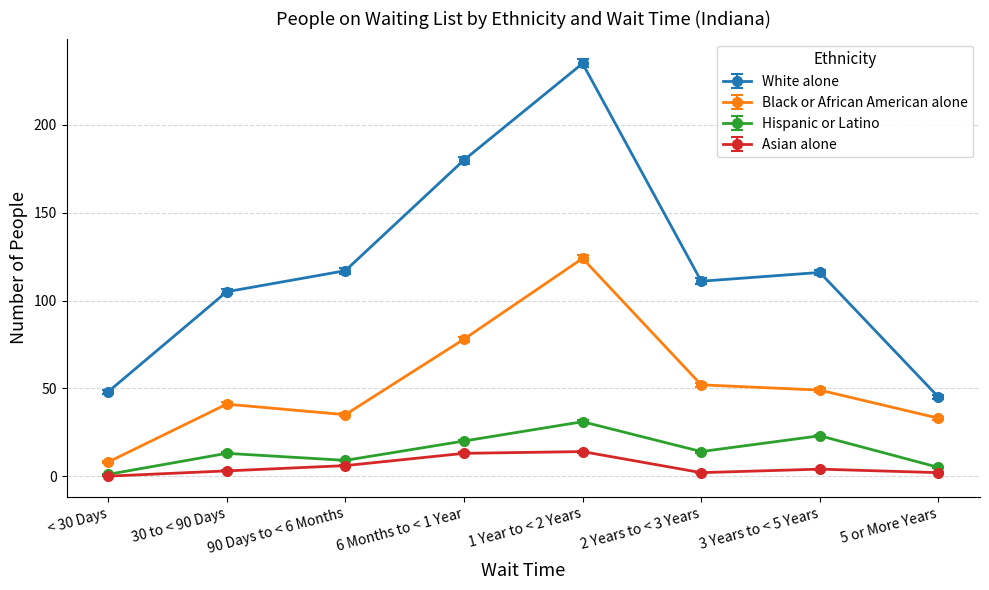

True or false: White alone and Asian alone intersect in this chart.

False